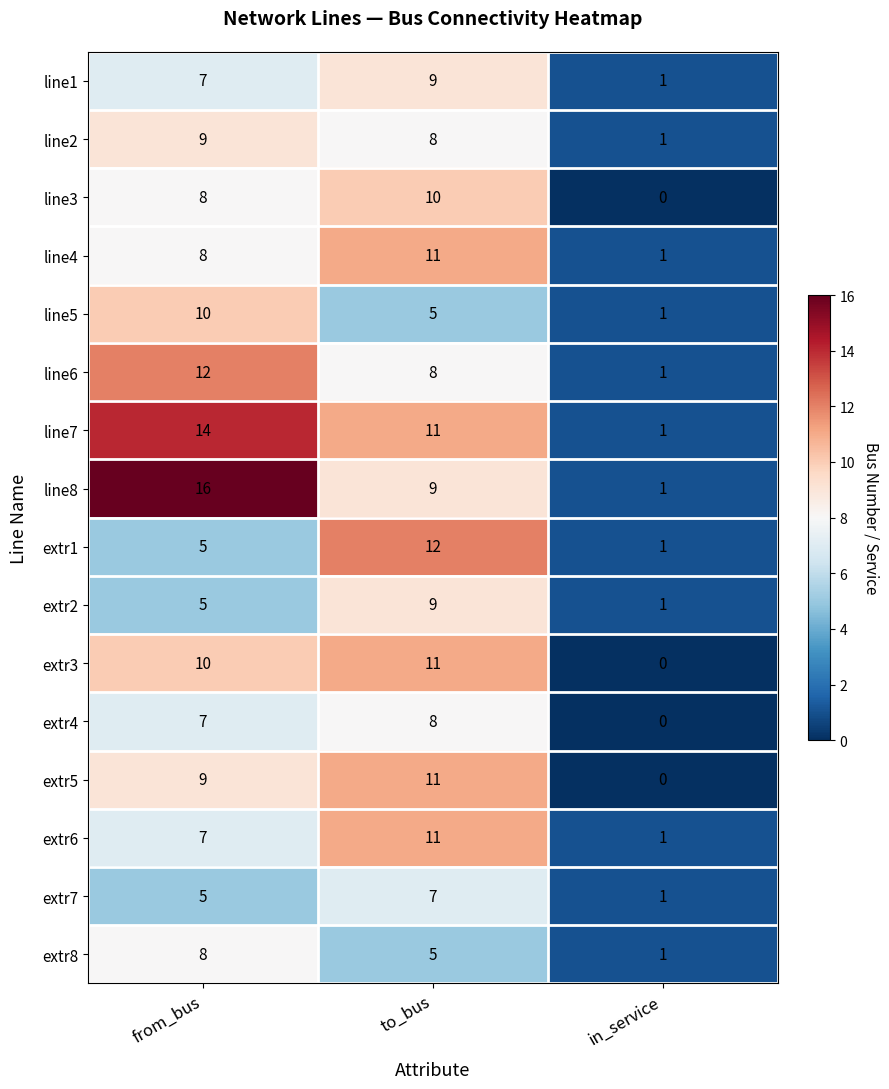

What is the difference between the extr6 values at to_bus and from_bus?

4